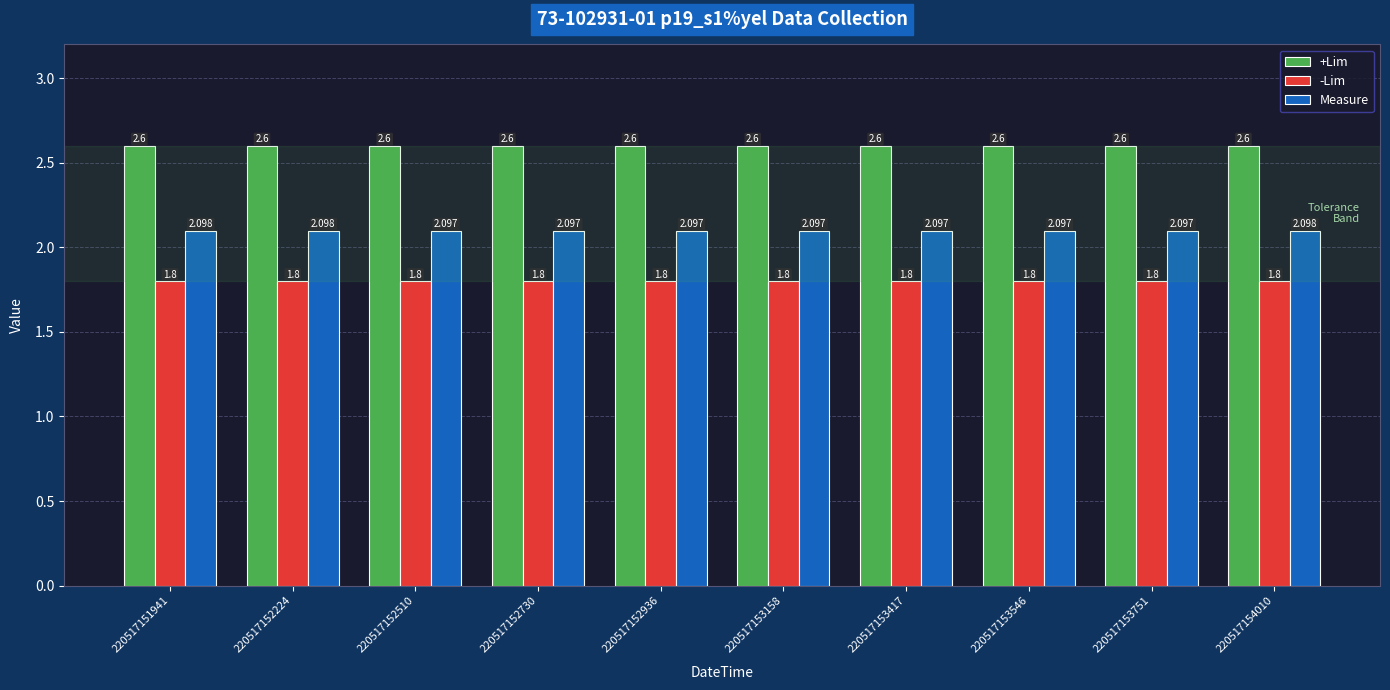

Reading left to right, extract all data points from this chart.

+Lim: 220517151941=2.6	220517152224=2.6	220517152510=2.6	220517152730=2.6	220517152936=2.6	220517153158=2.6	220517153417=2.6	220517153546=2.6	220517153751=2.6	220517154010=2.6
-Lim: 220517151941=1.8	220517152224=1.8	220517152510=1.8	220517152730=1.8	220517152936=1.8	220517153158=1.8	220517153417=1.8	220517153546=1.8	220517153751=1.8	220517154010=1.8
Measure: 220517151941=2.1	220517152224=2.1	220517152510=2.1	220517152730=2.1	220517152936=2.1	220517153158=2.1	220517153417=2.1	220517153546=2.1	220517153751=2.1	220517154010=2.1